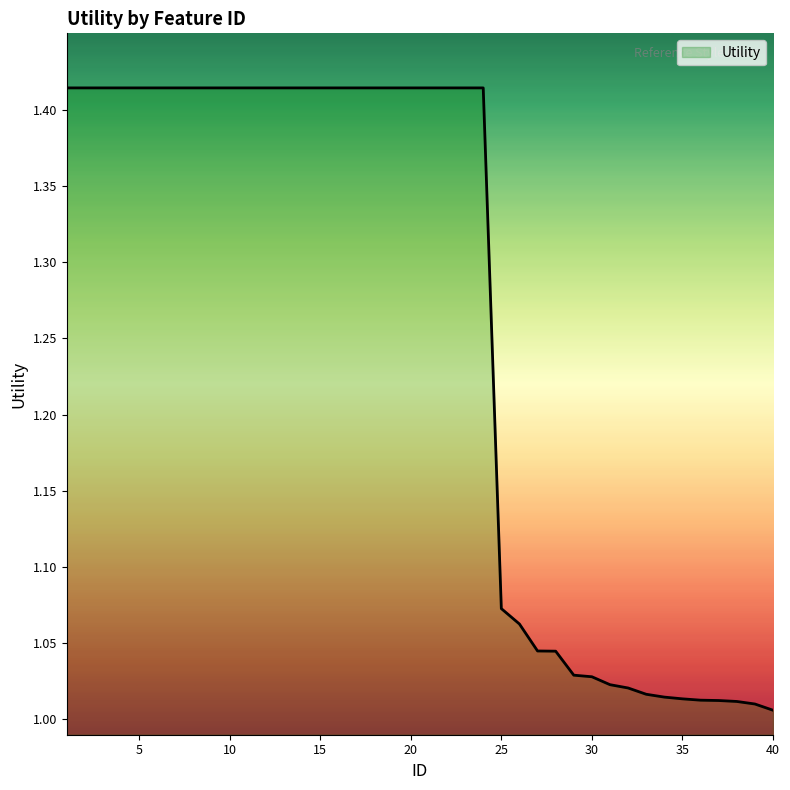

What is the value of the 3rd point from the left?

1.4